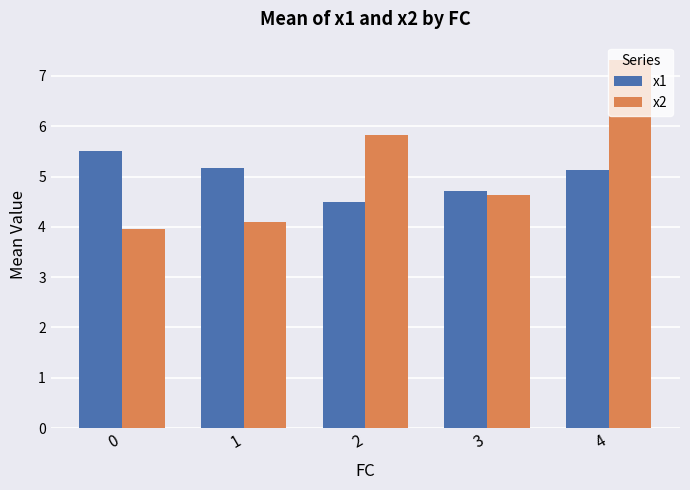

Which series has the widest spread of values?

x2